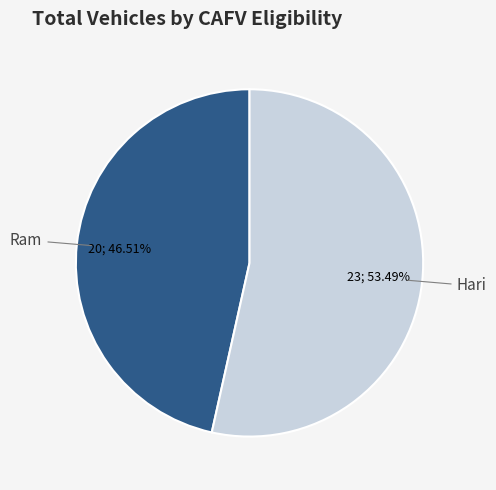

Is it true that Hari is 53% of the pie?

True